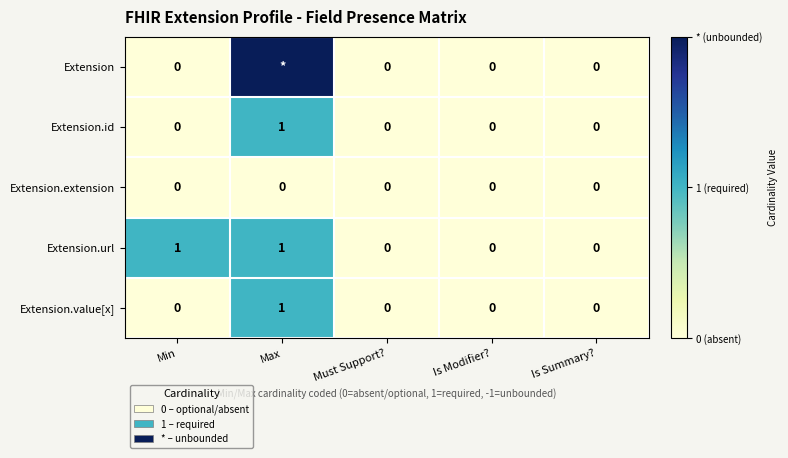

How many Extension.id values are between 0 and 1?

5